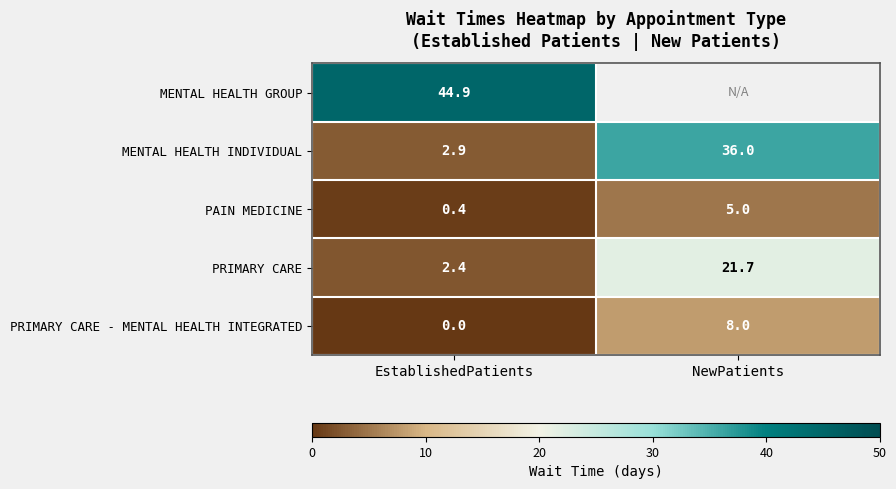

What is the difference between the highest and lowest values at EstablishedPatients?

44.9